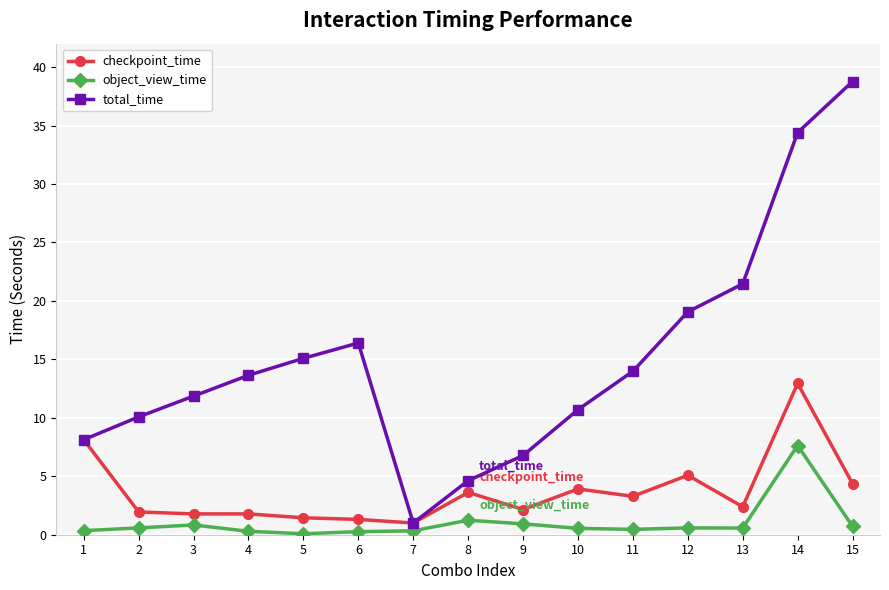

What is the spread (max minus min) of values at 8?

3.4